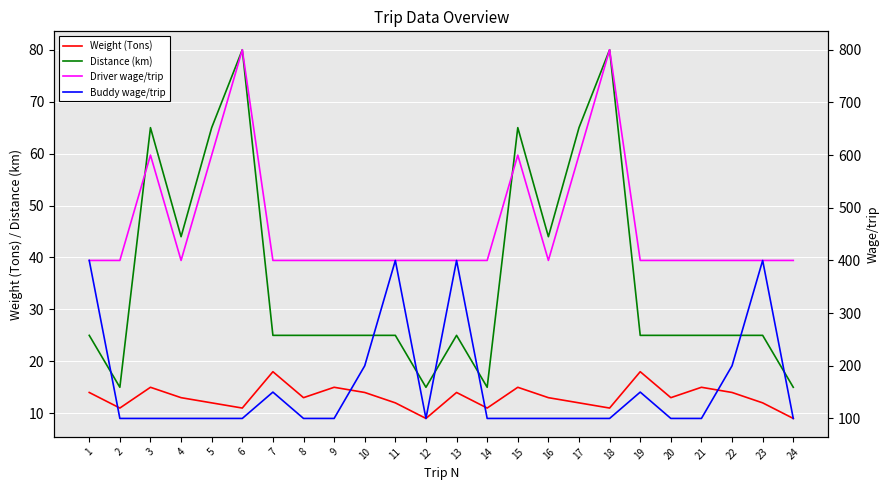

What are all the series names shown in the legend?

Weight (Tons), Distance (km), Driver wage/trip, Buddy wage/trip